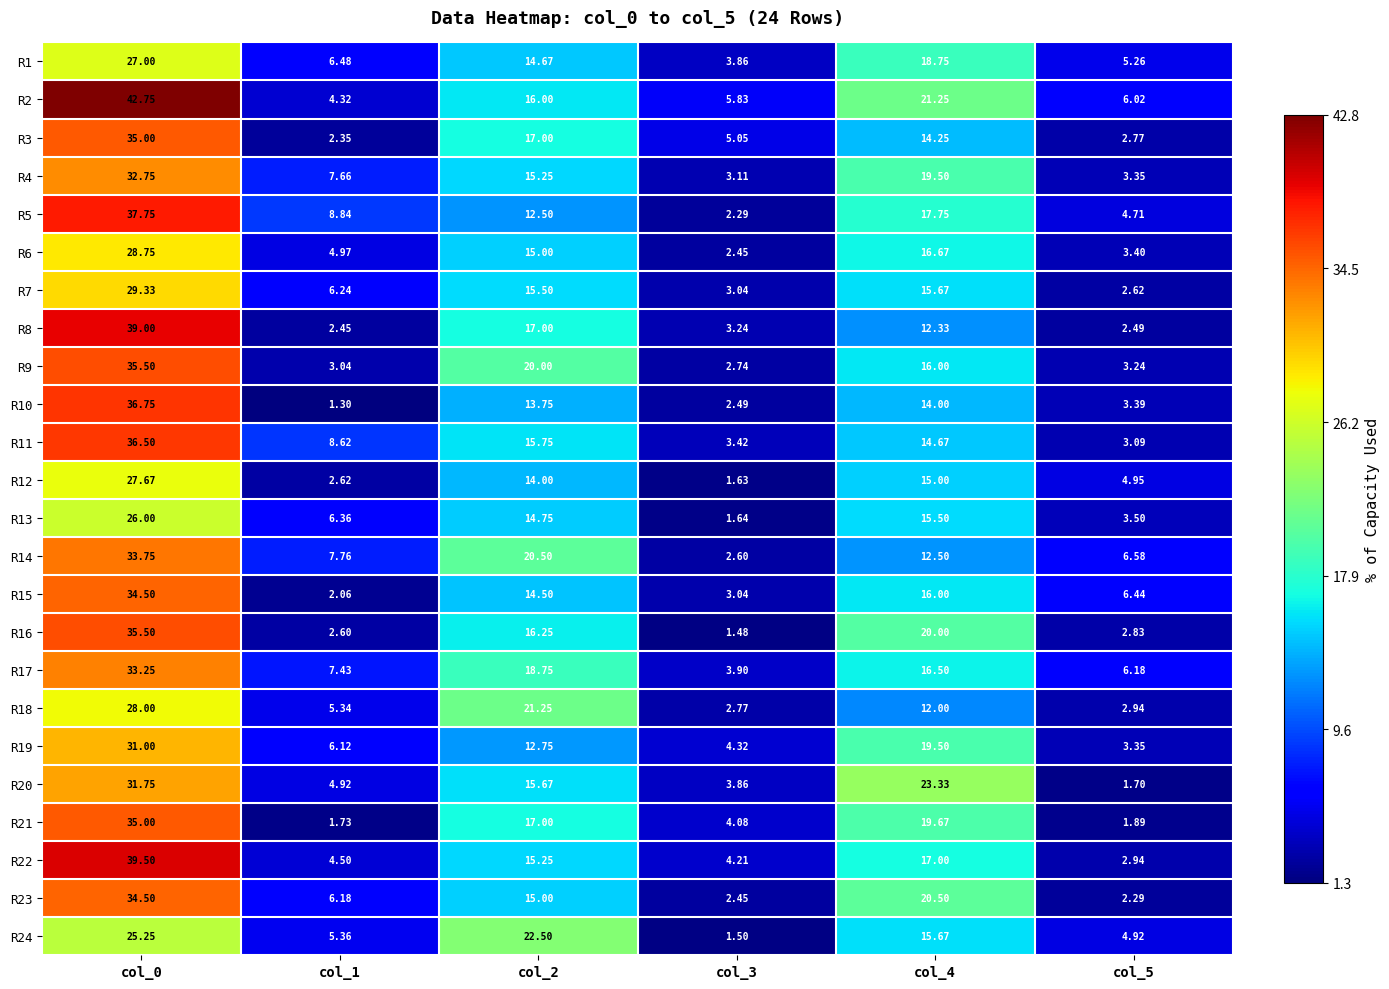

Is the value of R14 at col_4 greater than the value of R16 at col_4?

No